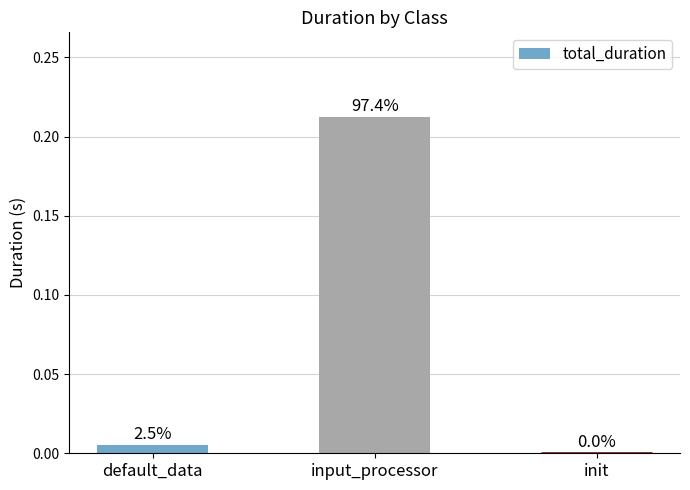

Reading left to right, transcribe all the data shown in this chart.

default_data=0.0	input_processor=0.2	init=0.0